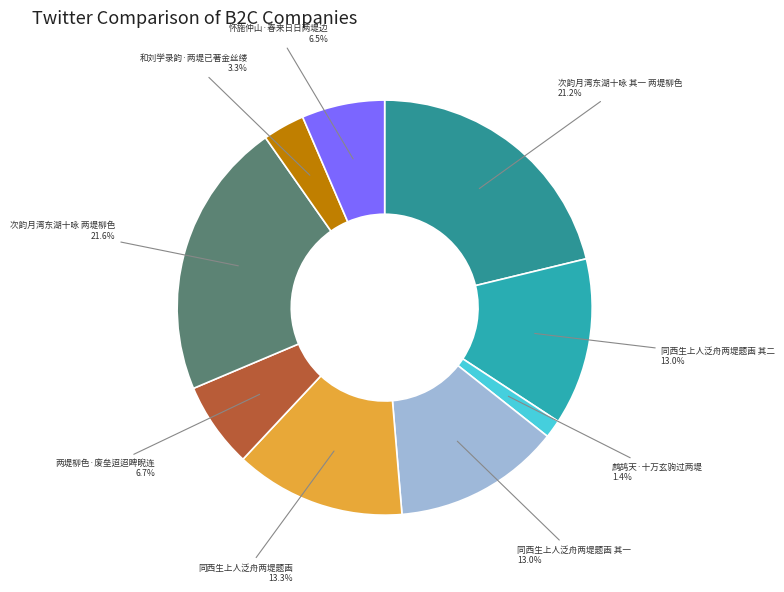

What is the smallest slice in the pie chart?

鹧鸪天·十万玄驹过两堤